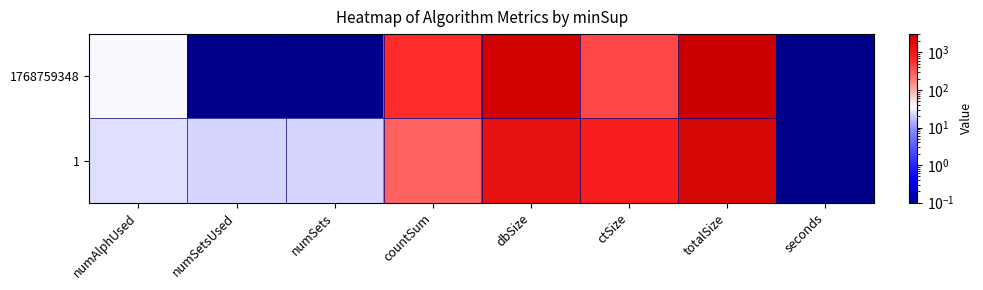

Reading right to left, what are all the values shown in this chart?

1768759348: seconds=0.1	totalSize=3072.0	ctSize=398.0	dbSize=2674.0	countSum=594.0	numSets=0.1	numSetsUsed=0.1	numAlphUsed=34.0
1: seconds=0.1	totalSize=2239.0	ctSize=820.0	dbSize=1419.0	countSum=278.0	numSets=22.0	numSetsUsed=22.0	numAlphUsed=25.0